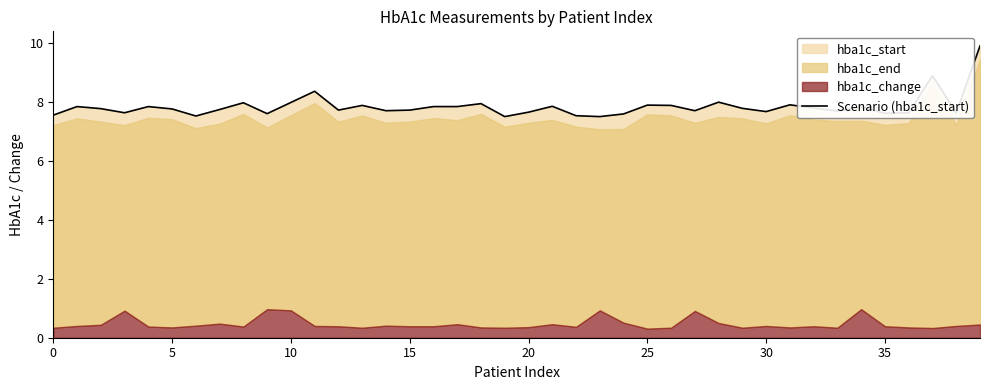

True or false: the data shows 10.9 at 15.

False